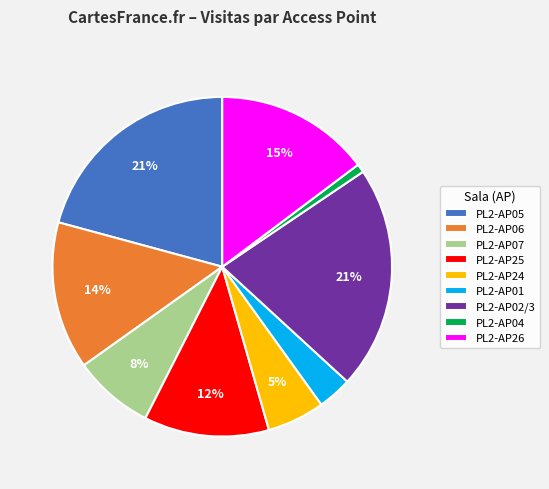

To the nearest percent, what is the difference between the PL2-AP02/3 and PL2-AP25 slice percentages?

9%